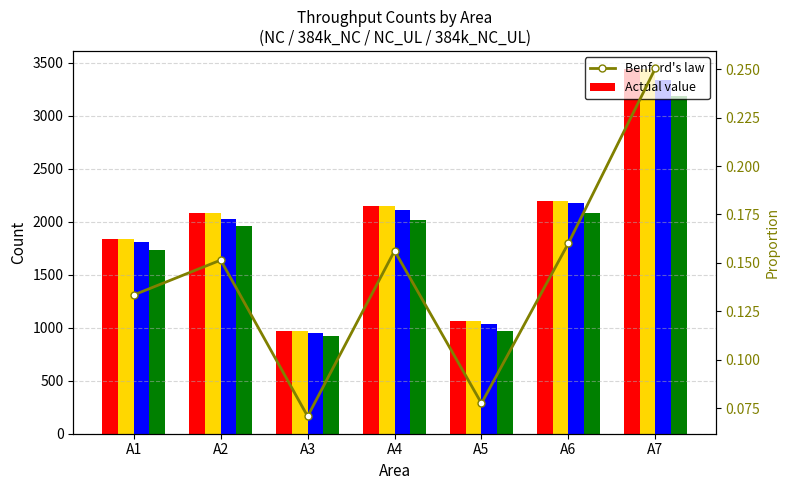

What is the approximate value of Count_Throughput_384k_NC_UL at A2?

1963.0